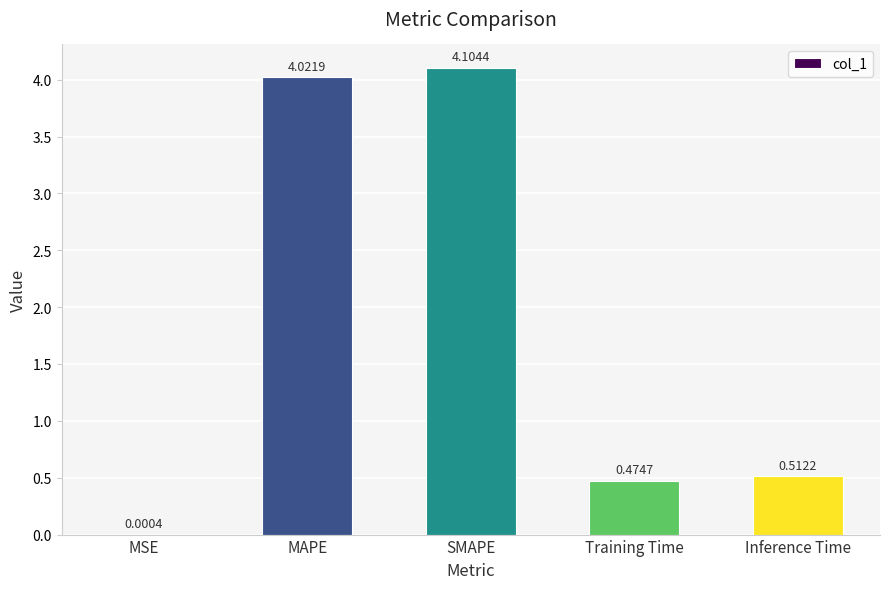

True or false: the data shows 0.1 at Inference Time.

False